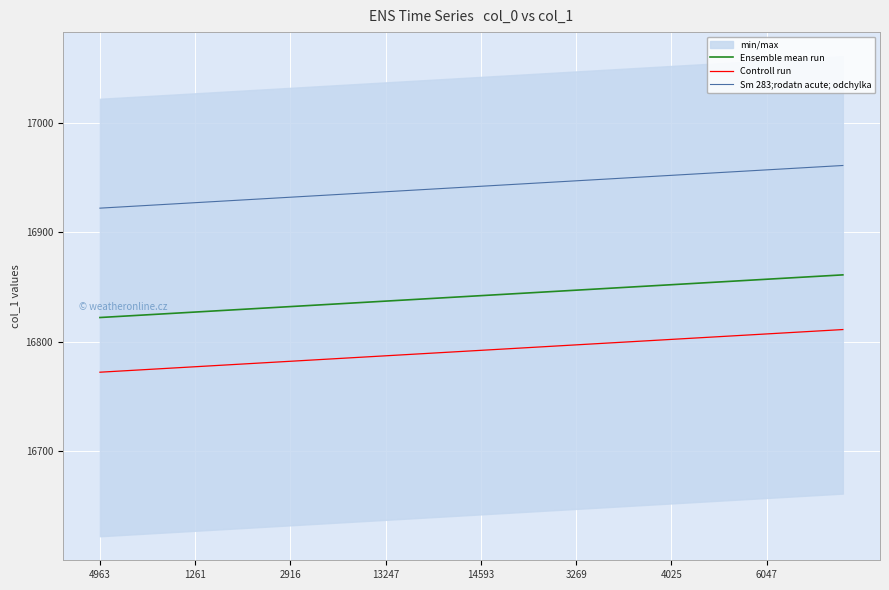

What is the minimum value for Ensemble mean run?

16822